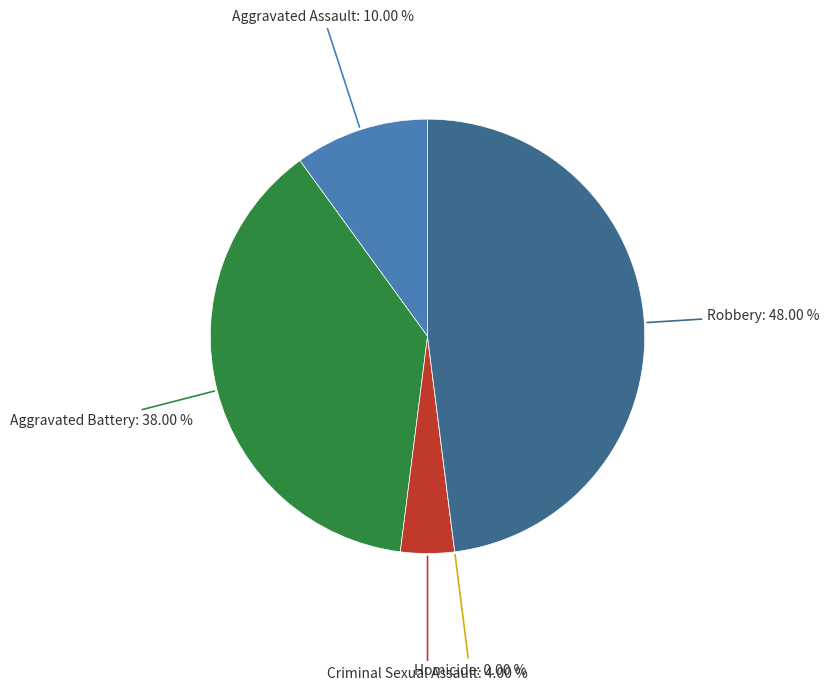

To the nearest percent, what portion does Criminal Sexual Assault represent?

4%